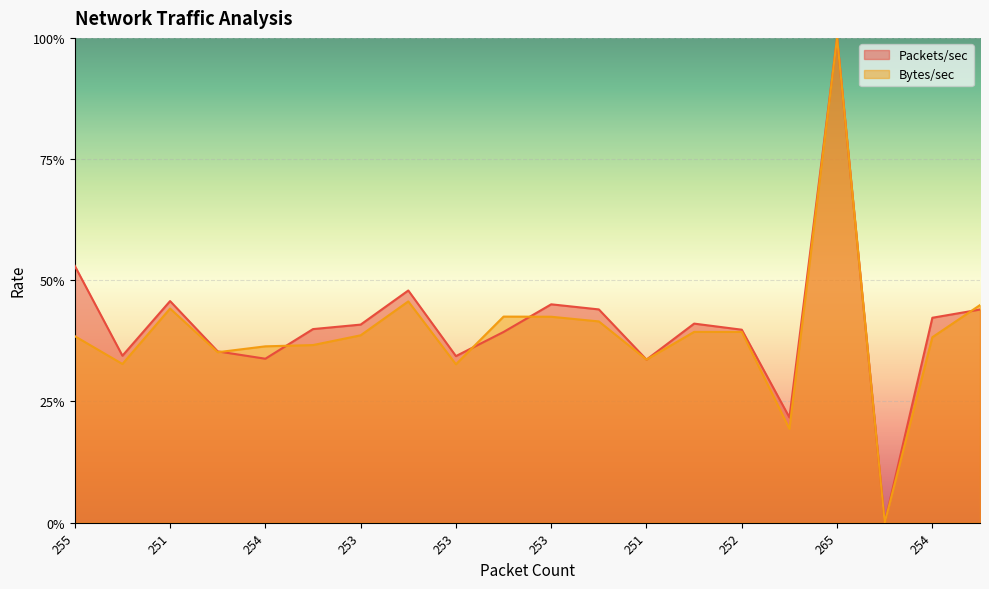

At how many categories does at least one series exceed 0?

19